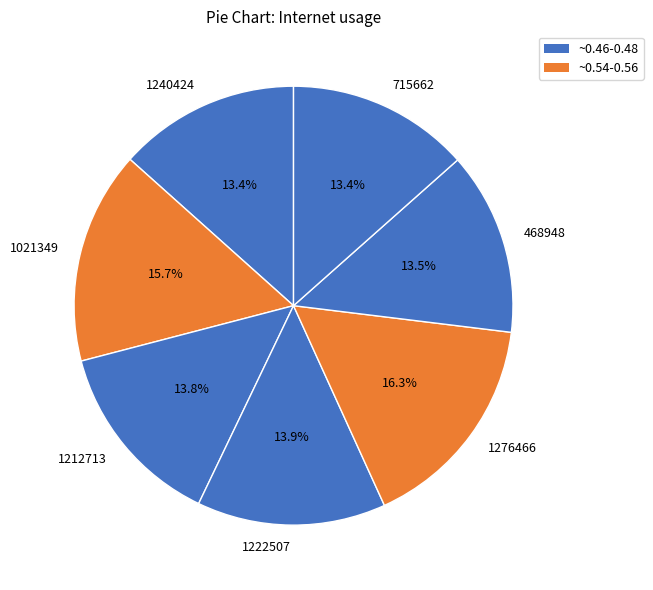

Between 1212713 and 1276466, which is larger?

1276466